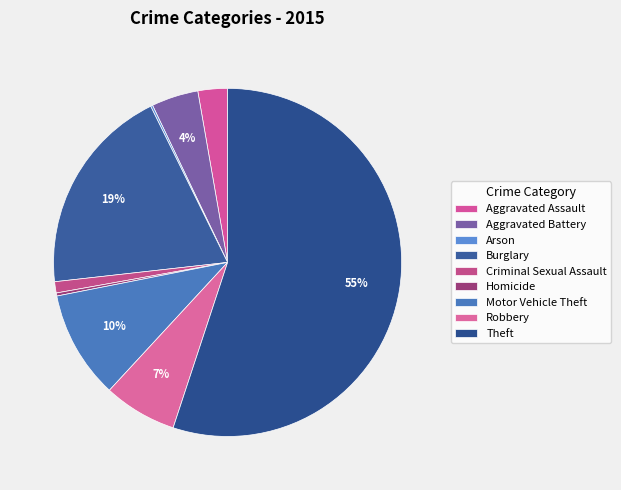

How much of the chart is everything except Criminal Sexual Assault?

99.0%